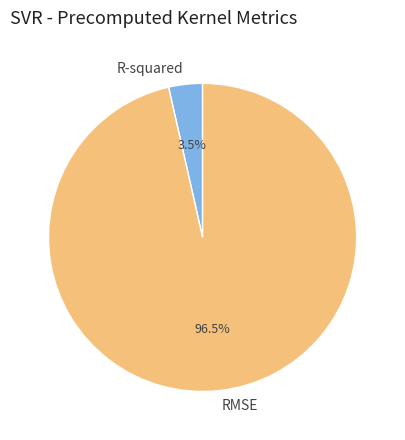

To the nearest percent, what is the difference between the largest and smallest slice percentages?

93%